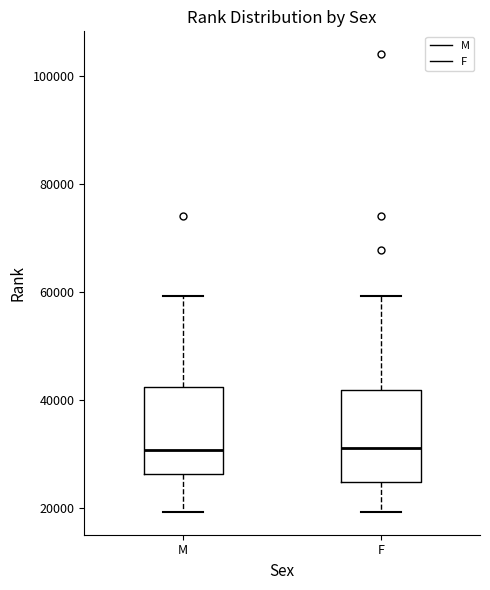

Where does the lower whisker of the box for M end on the y-axis? The values are not printed on the chart, so give them approximately, as read against the axis.

20000